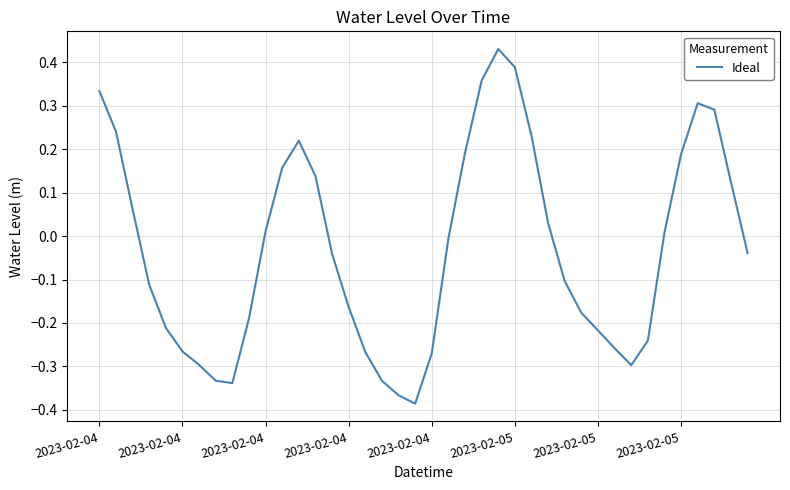

What is the sum of all values?

-1.2